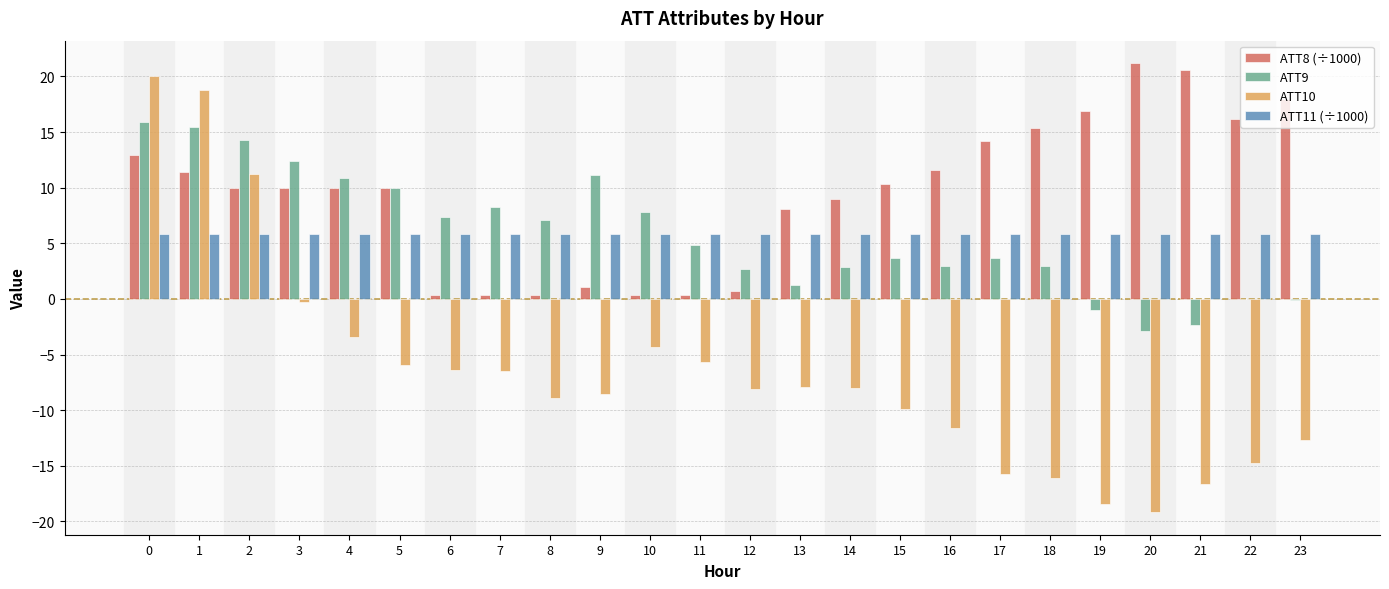

The ATT11 (÷1000) series shows 7.7 at 2. True or false?

False